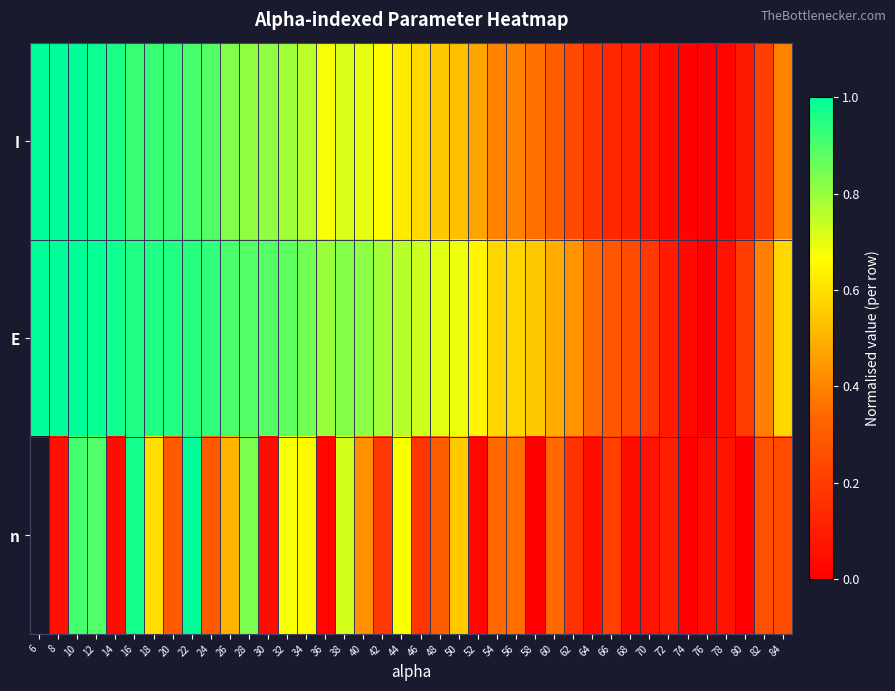

Which series has the widest spread of values?

I